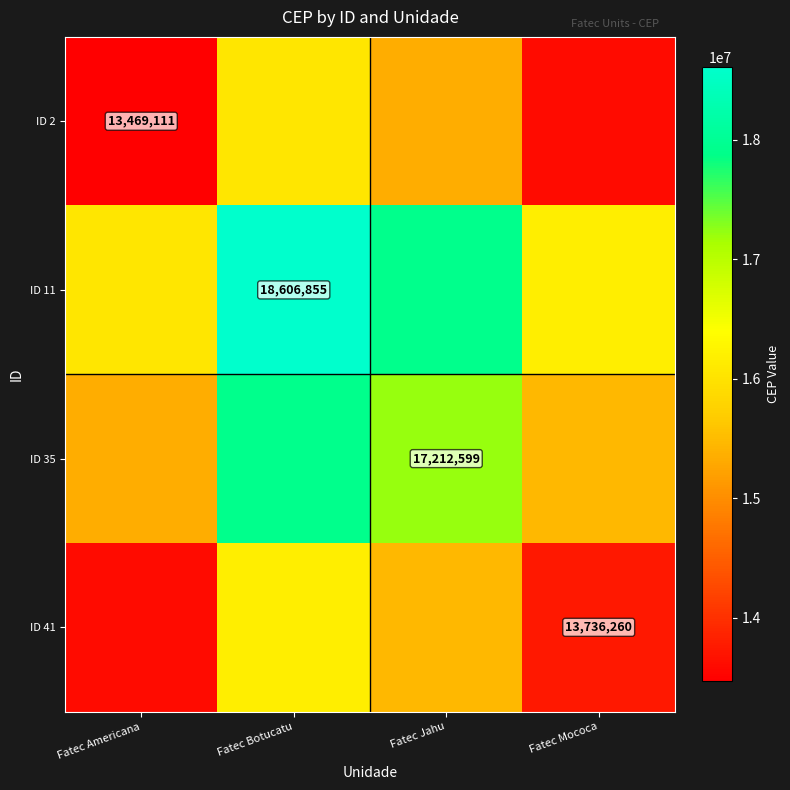

At how many categories does at least one series exceed 15858779?

4